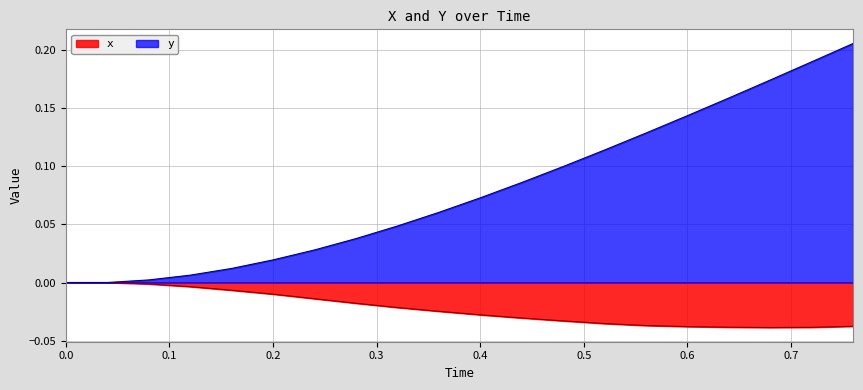

True or false: y and x intersect in this chart.

False